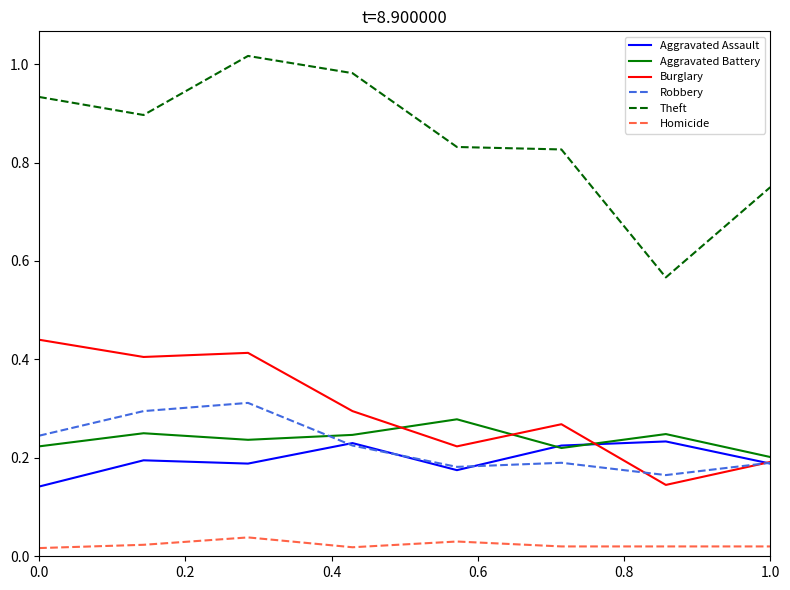

True or false: Aggravated Battery and Theft cross at least once.

False